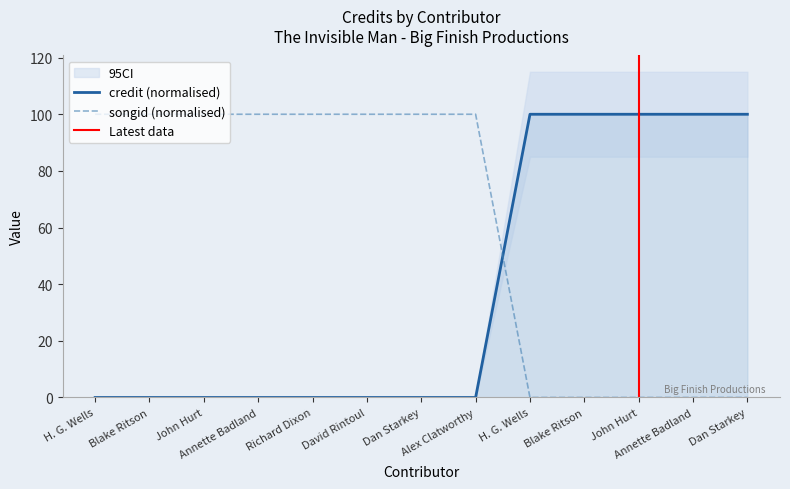

At which label does songid reach its peak?

H. G. Wells